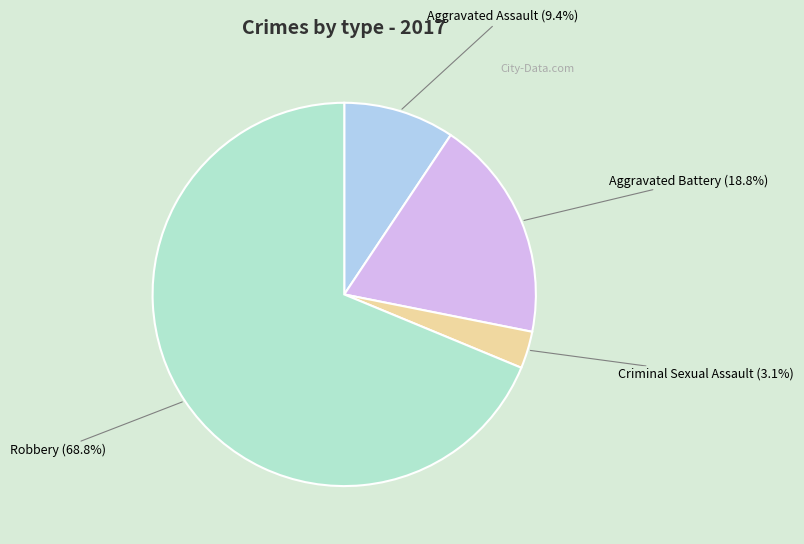

To the nearest percent, what is the difference between the largest and smallest slice percentages?

66%